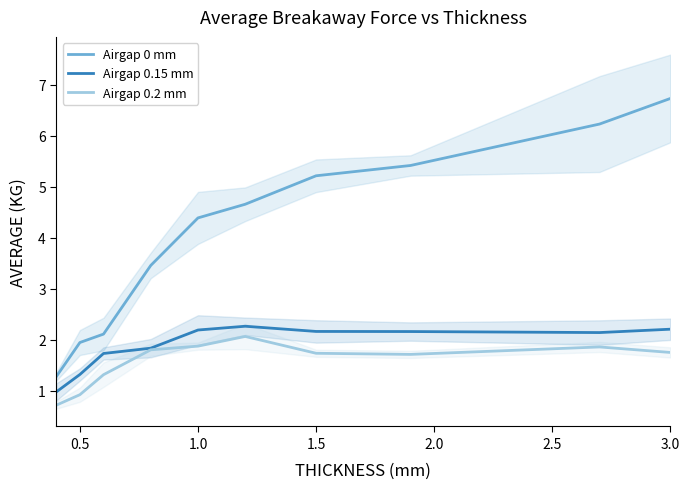

True or false: Airgap 0.15 mm and Airgap 0.2 mm cross at least once.

False